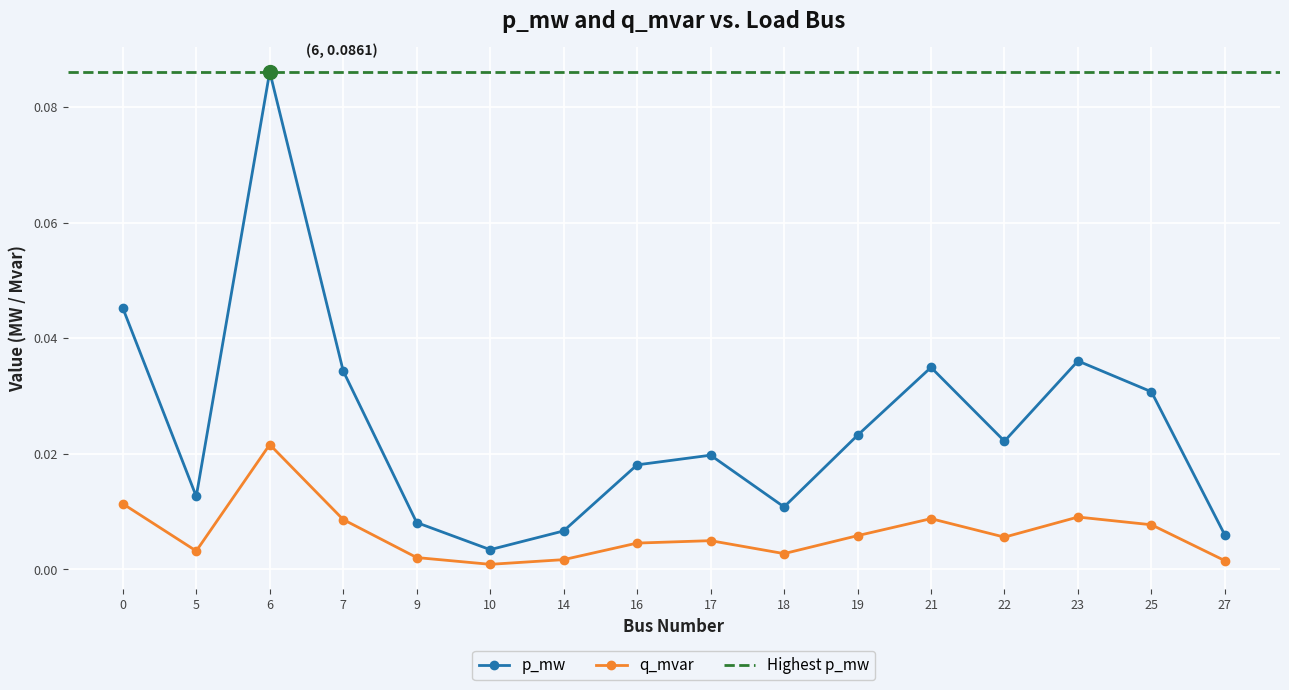

True or false: q_mvar has more than 0 interior local peaks.

True